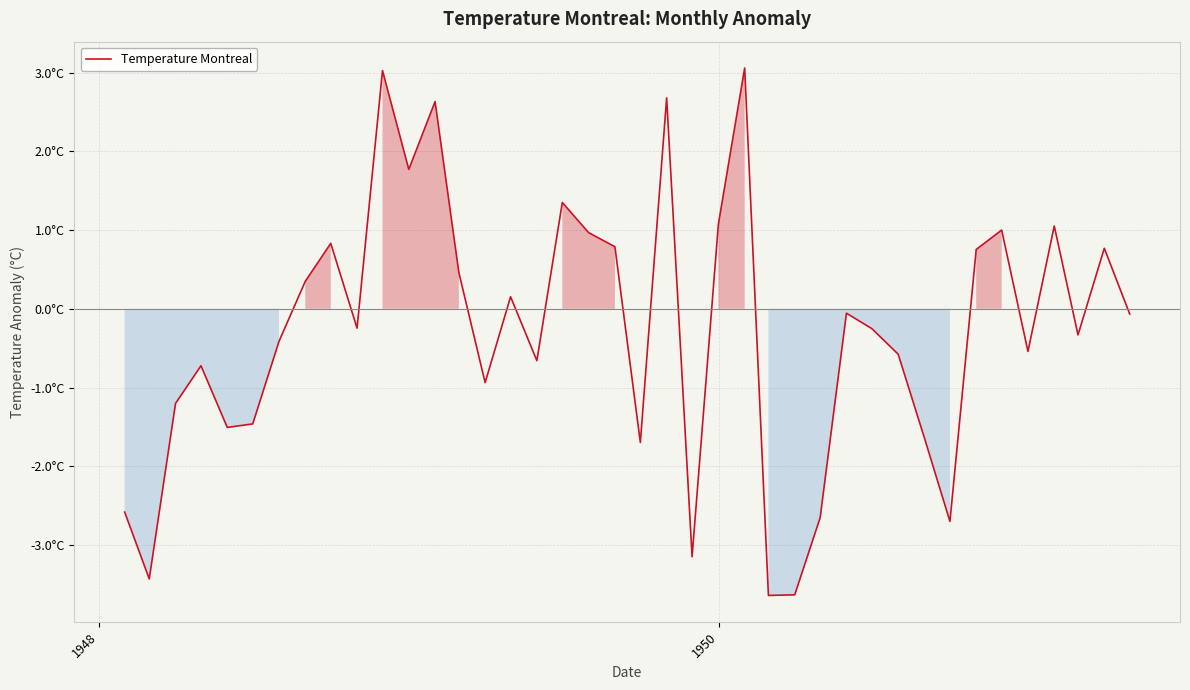

What is the difference between the second highest and minimum values?

6.7